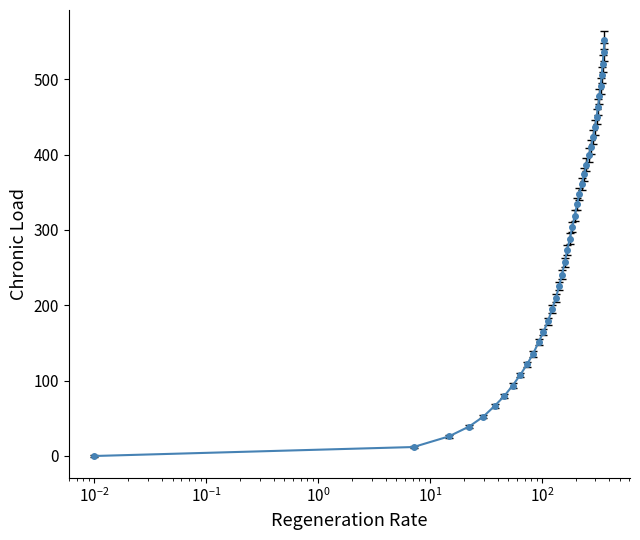

True or false: there are more than 2 points higher than both neighbors.

False